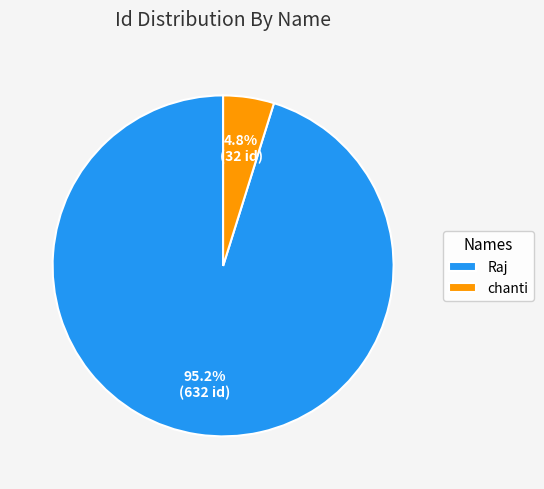

Which slice is the largest?

Raj